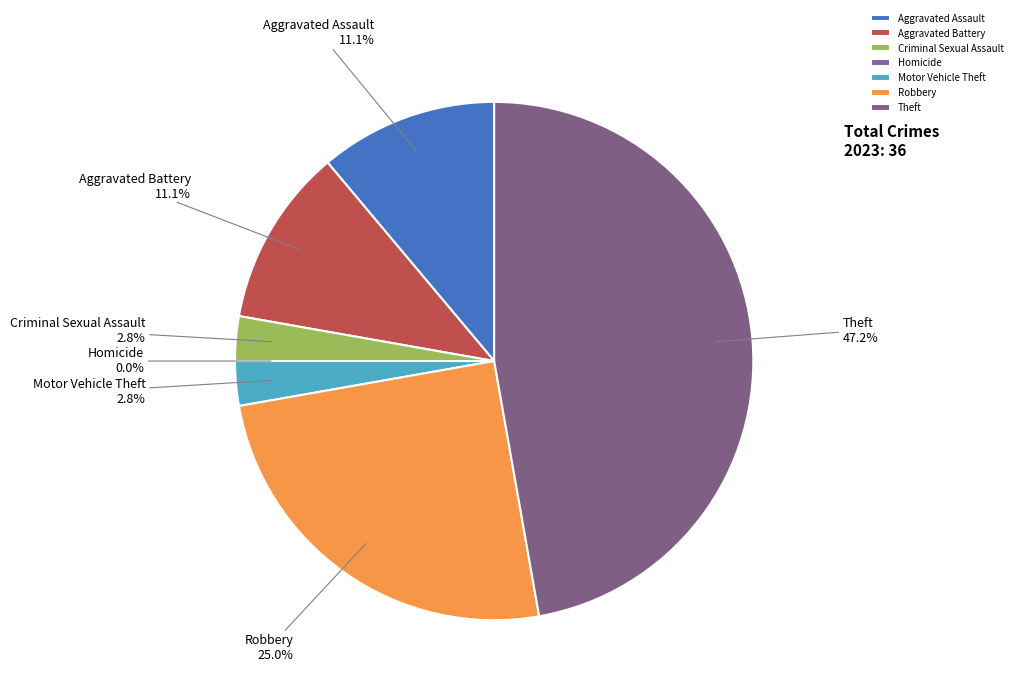

True or false: Homicide accounts for 0% of the total.

True